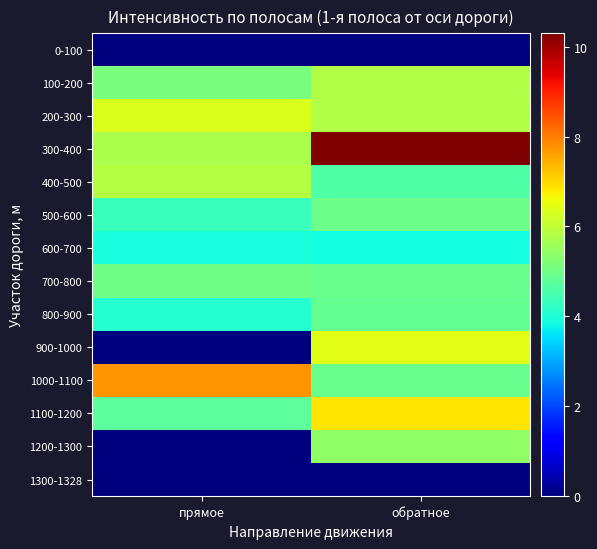

Reading left to right, what are all the values shown in this chart?

0-100: прямое=0.0	обратное=0.0
100-200: прямое=5.1	обратное=5.8
200-300: прямое=6.3	обратное=5.8
300-400: прямое=5.8	обратное=10.3
400-500: прямое=5.8	обратное=4.6
500-600: прямое=4.3	обратное=5.0
600-700: прямое=3.9	обратное=3.9
700-800: прямое=5.0	обратное=4.9
800-900: прямое=4.1	обратное=4.8
900-1000: прямое=0.0	обратное=6.4
1000-1100: прямое=7.7	обратное=4.9
1100-1200: прямое=4.8	обратное=6.9
1200-1300: прямое=0.0	обратное=5.4
1300-1328: прямое=0.0	обратное=0.0